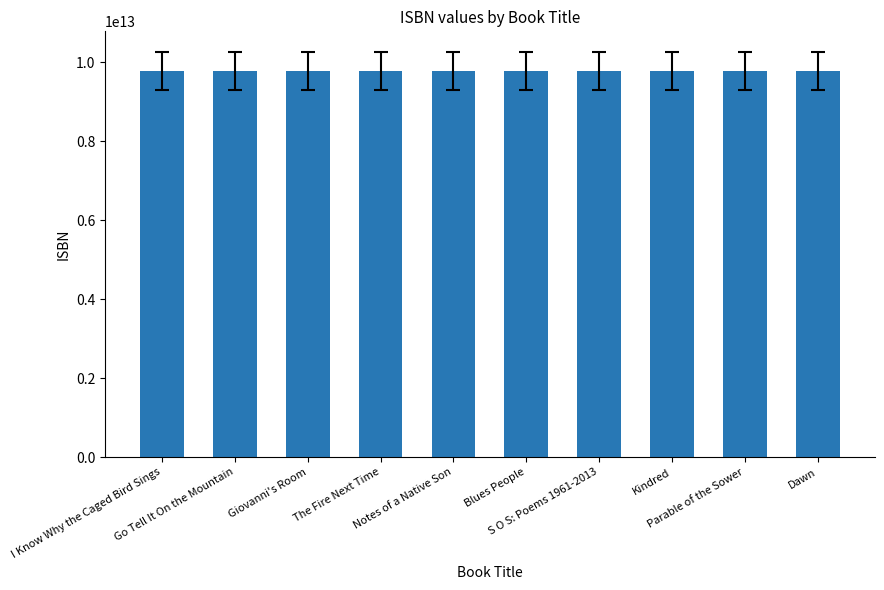

What is the average value?

9780571455088